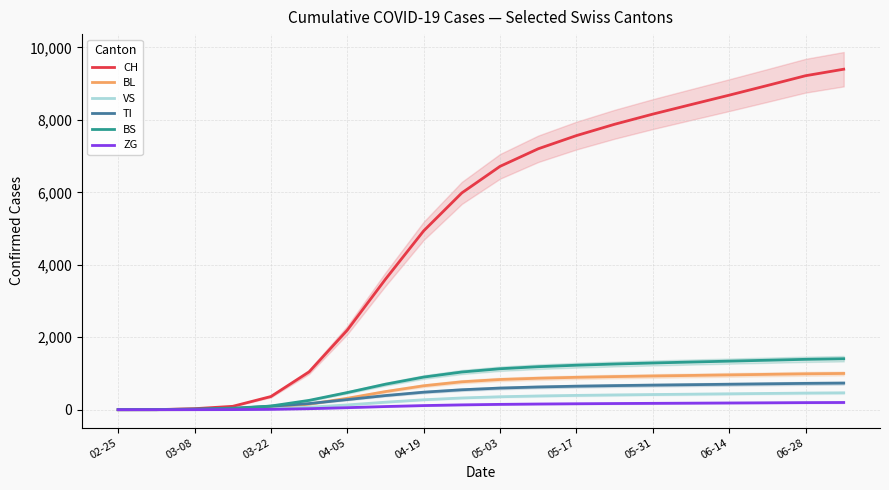

What is the highest value of the BL series?

1000.0